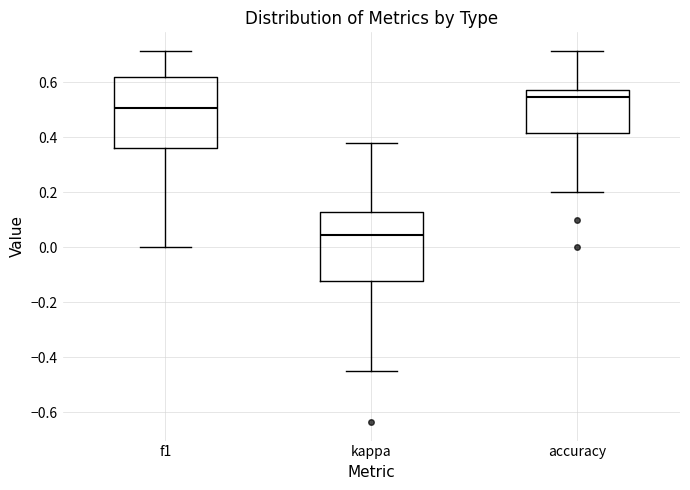

Reading left to right, read every box against the y-axis: the position of its median line, the range the box covers, and the ends of its whiskers. The values are not printed on the chart, so give them approximately, as read against the axis.

f1: median 0.50, box 0.36 to 0.62, whiskers 0.00 to 0.72
kappa: median 0.04, box -0.12 to 0.12, whiskers -0.46 to 0.38
accuracy: median 0.54, box 0.42 to 0.58, whiskers 0.20 to 0.72